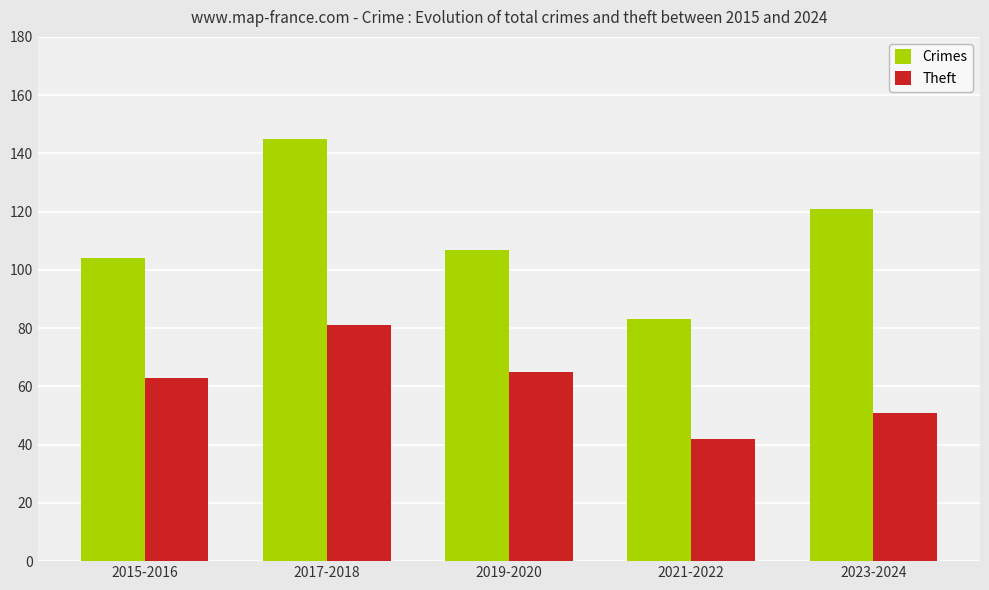

Rank the categories by Crimes value from highest to lowest.

2017-2018, 2023-2024, 2019-2020, 2015-2016, 2021-2022